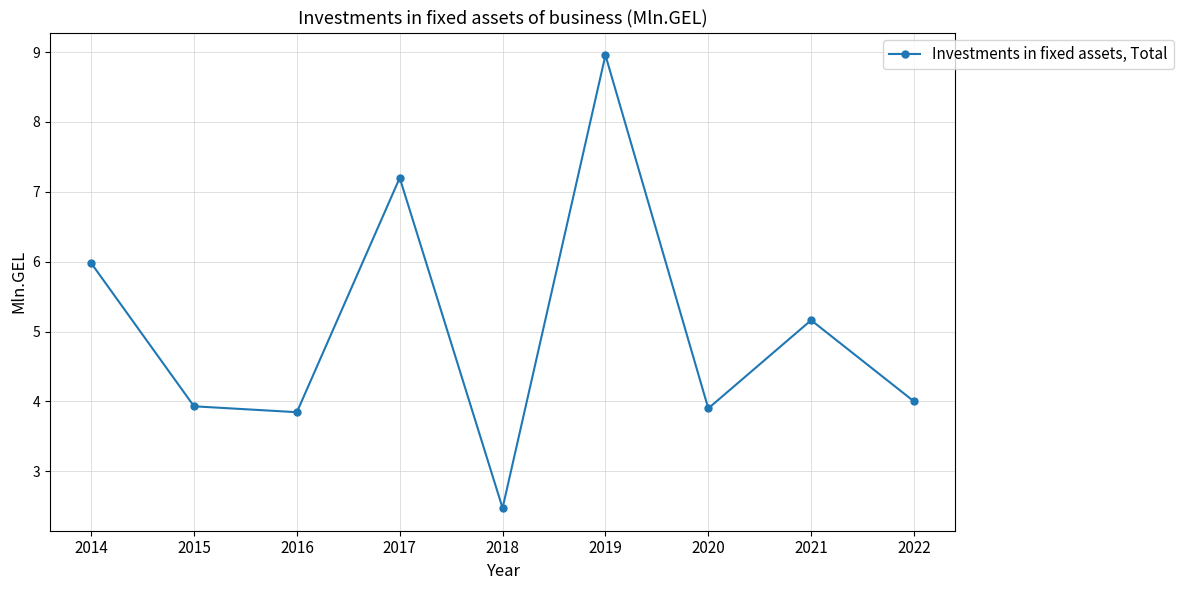

What is the average value?

5.0